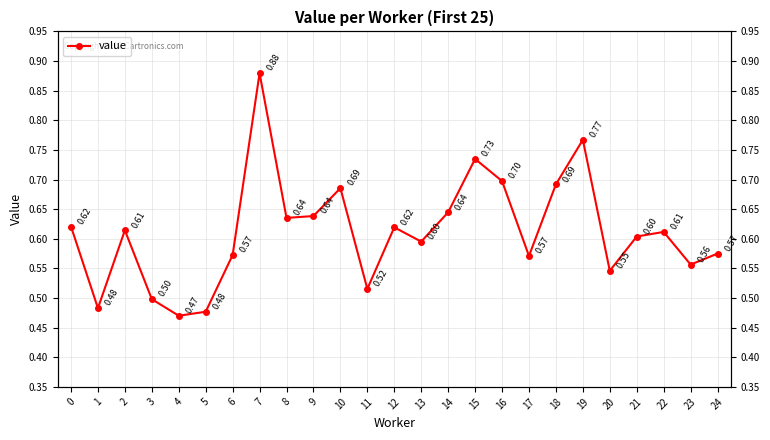

Reading right to left, what are all the values shown in this chart?

0.6	0.6	0.6	0.6	0.5	0.8	0.7	0.6	0.7	0.7	0.6	0.6	0.6	0.5	0.7	0.6	0.6	0.9	0.6	0.5	0.5	0.5	0.6	0.5	0.6